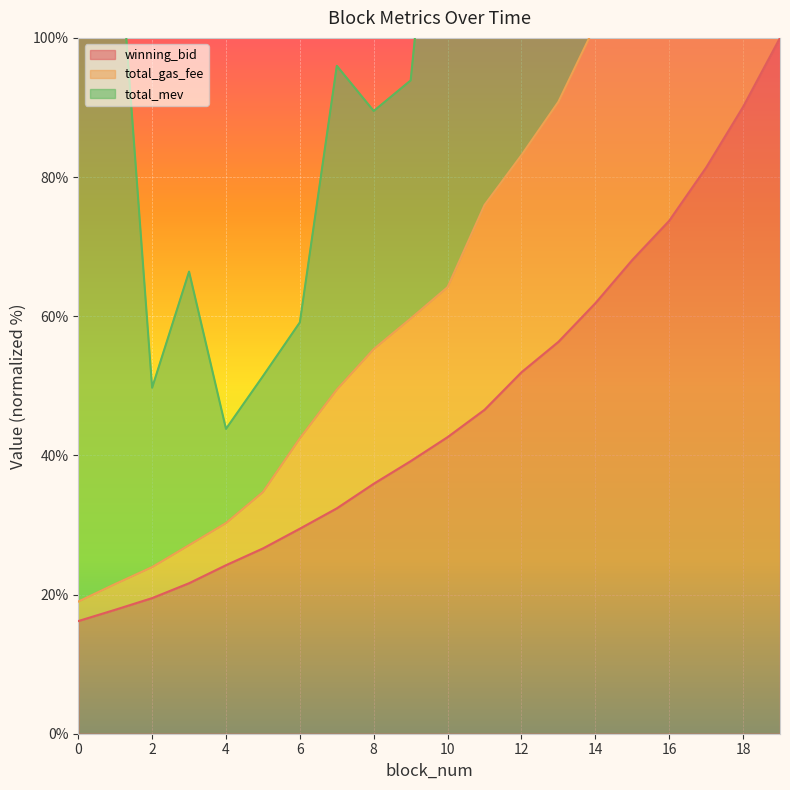

True or false: winning_bid and total_gas_fee intersect in this chart.

False